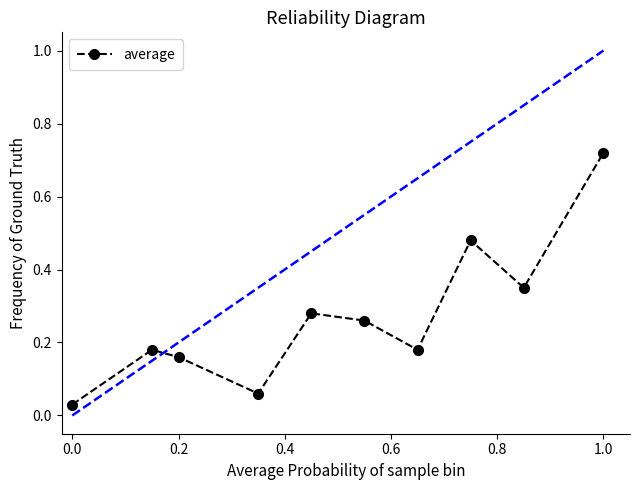

How many interior local valleys (lower than both neighbors) does the data have?

3